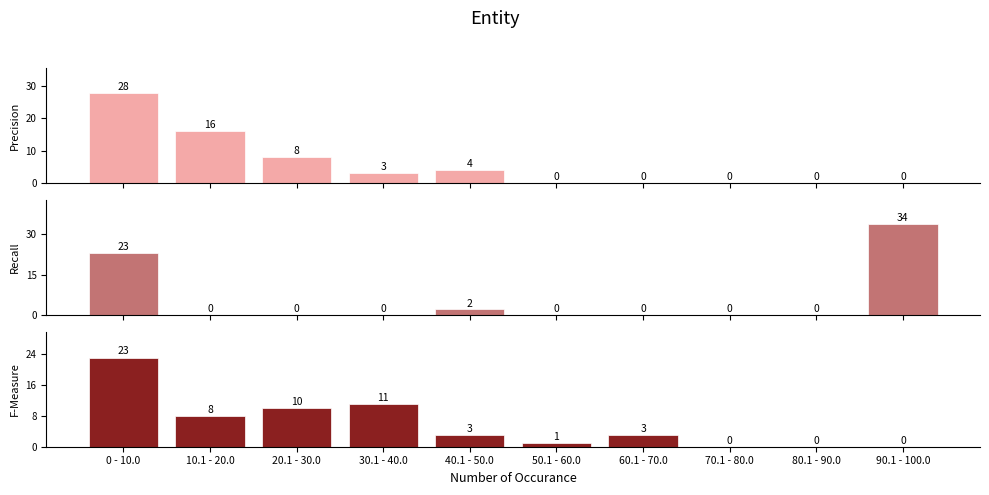

Reading right to left, extract all data points from this chart.

Total Revenue: 90.1 - 100.0=0	80.1 - 90.0=0	70.1 - 80.0=0	60.1 - 70.0=0	50.1 - 60.0=0	40.1 - 50.0=4	30.1 - 40.0=3	20.1 - 30.0=8	10.1 - 20.0=16	0 - 10.0=28
Operating Income or Loss: 90.1 - 100.0=34	80.1 - 90.0=0	70.1 - 80.0=0	60.1 - 70.0=0	50.1 - 60.0=0	40.1 - 50.0=2	30.1 - 40.0=0	20.1 - 30.0=0	10.1 - 20.0=0	0 - 10.0=23
Income Before Tax: 90.1 - 100.0=0	80.1 - 90.0=0	70.1 - 80.0=0	60.1 - 70.0=3	50.1 - 60.0=1	40.1 - 50.0=3	30.1 - 40.0=11	20.1 - 30.0=10	10.1 - 20.0=8	0 - 10.0=23